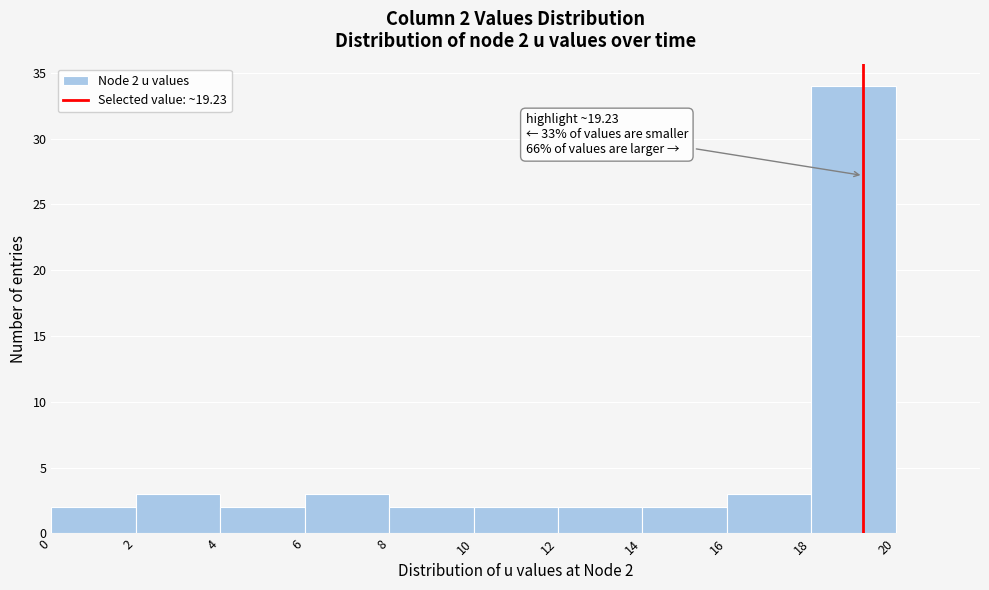

Over which range of the x-axis is the bar tallest?

18 to 20